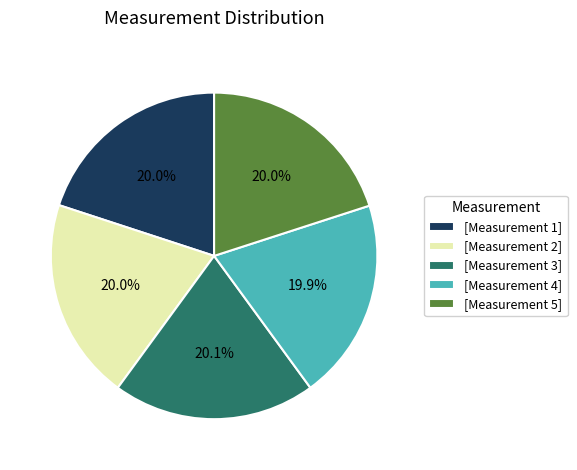

What percentage is NOT represented by [Measurement 1]?

80.0%